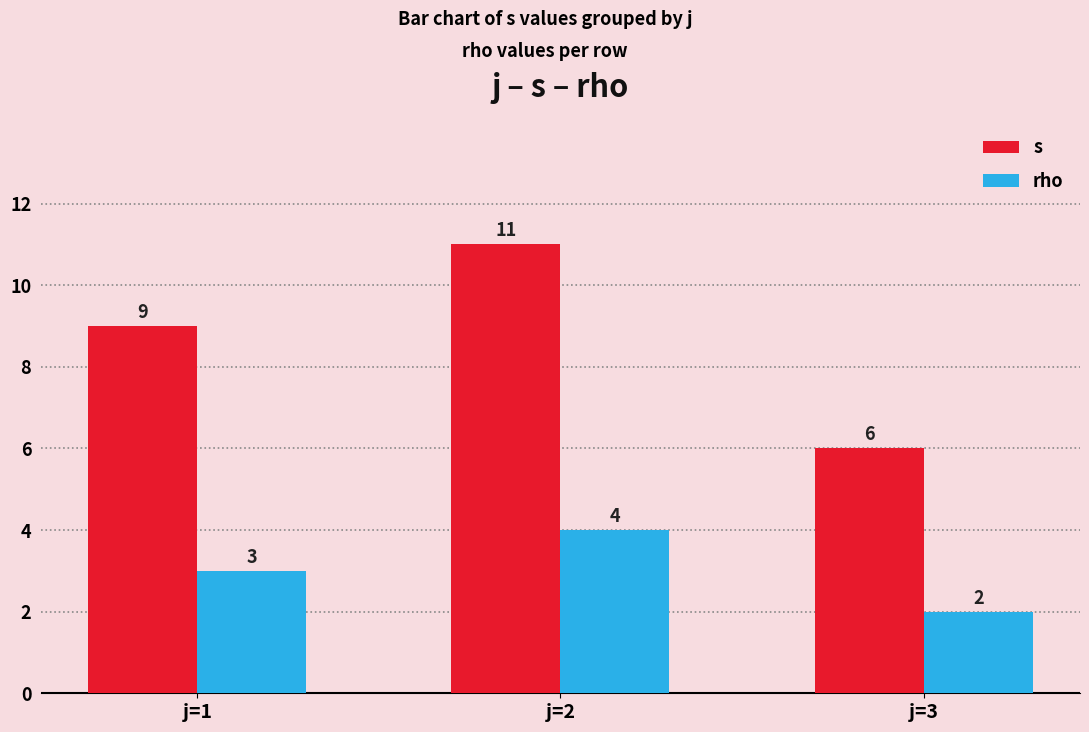

What is the approximate value of rho at j=1?

3